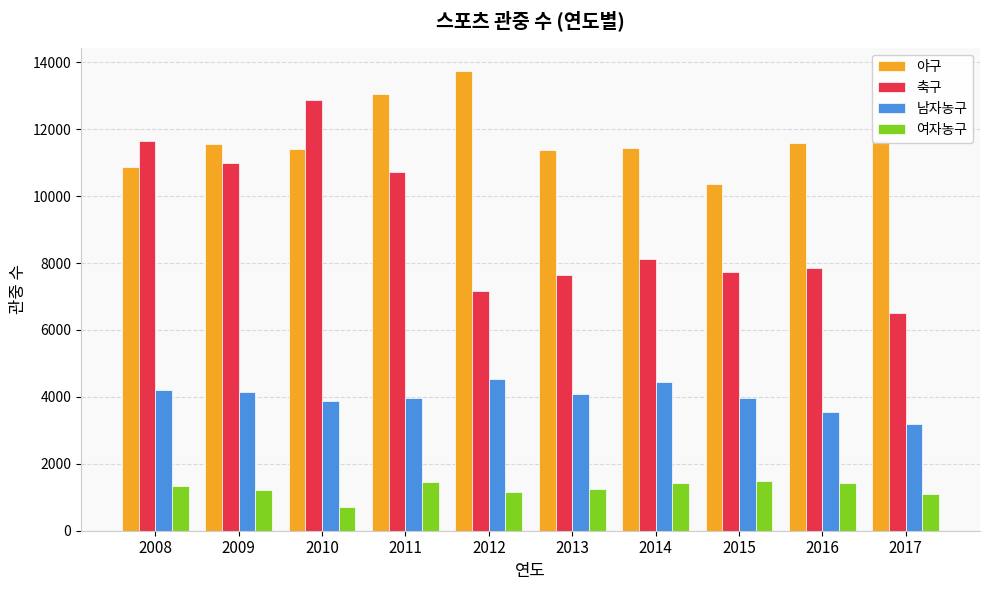

What is the sum of all 야구 values?

117057